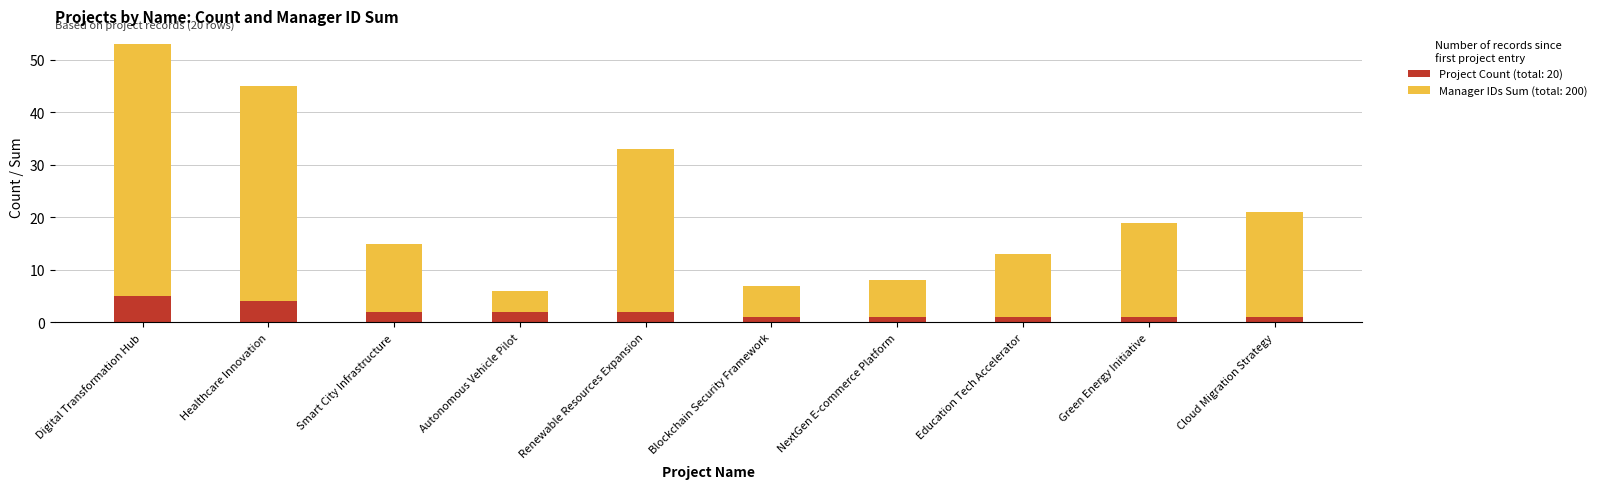

What is the total value across all series at Autonomous Vehicle Pilot?

6